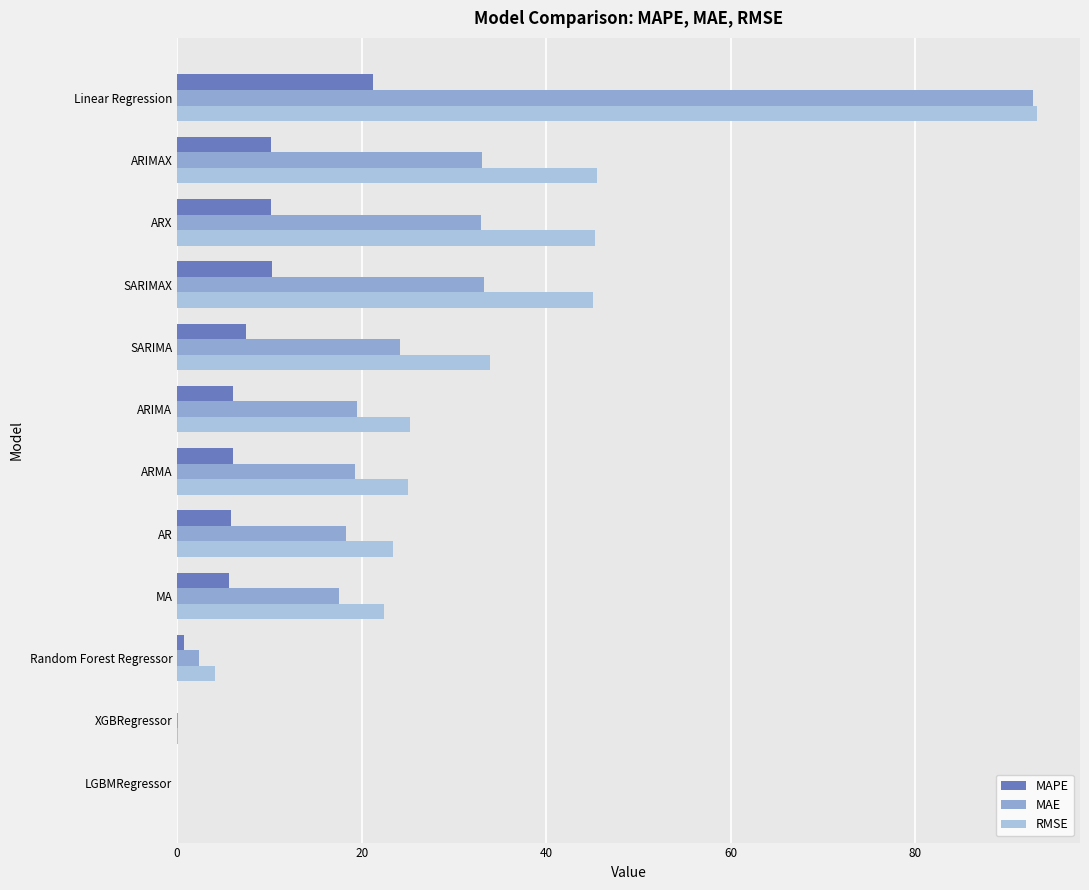

Count the number of data series in this chart.

3